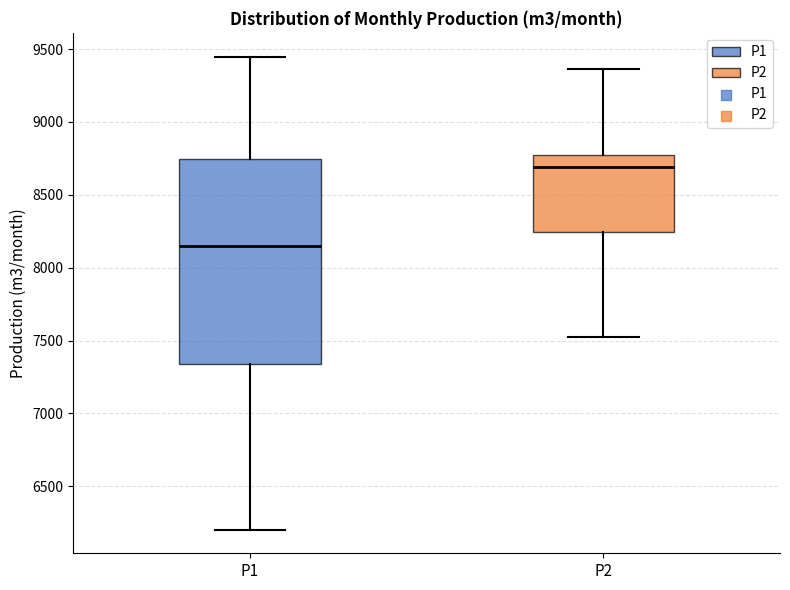

Reading left to right, transcribe this box plot: for each box, give where its median line is, the range the box spans, and where its two whiskers end, as read against the y-axis. The values are not printed on the chart, so give them approximately, as read against the axis.

P1: median 8150, box 7350 to 8750, whiskers 6200 to 9450
P2: median 8700, box 8250 to 8750, whiskers 7550 to 9350